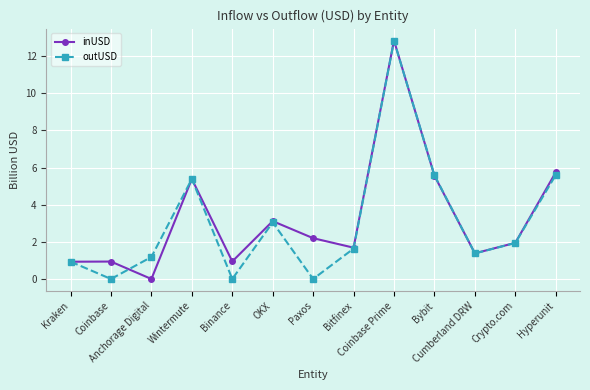

How many interior local valleys does the outUSD series have?

4